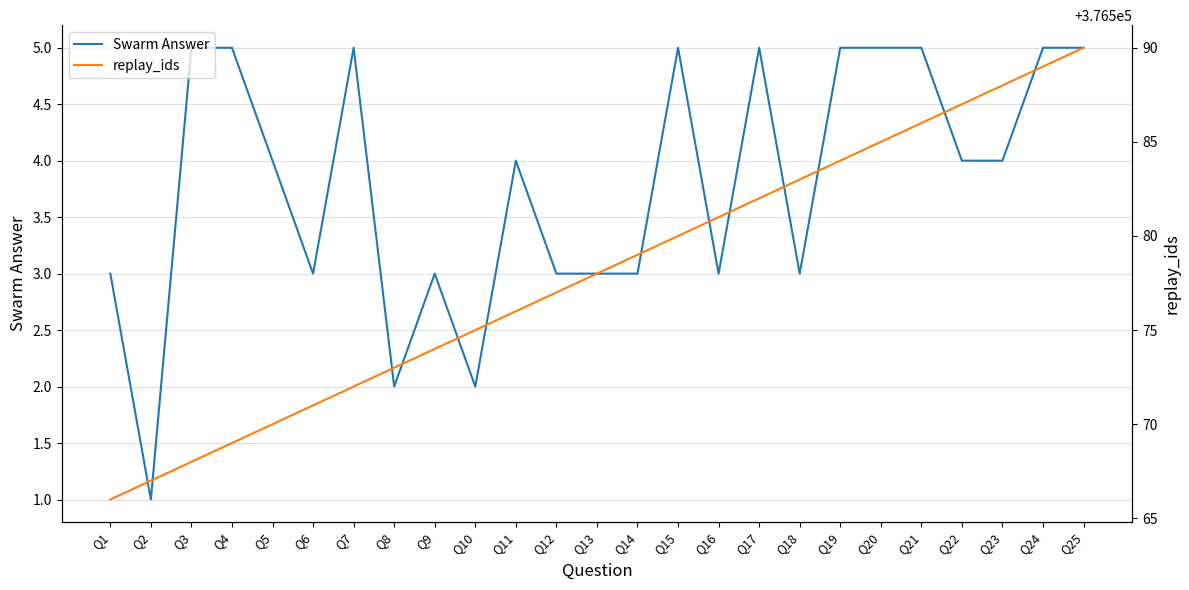

Which has a higher value, Q21 or Q22?

Q21